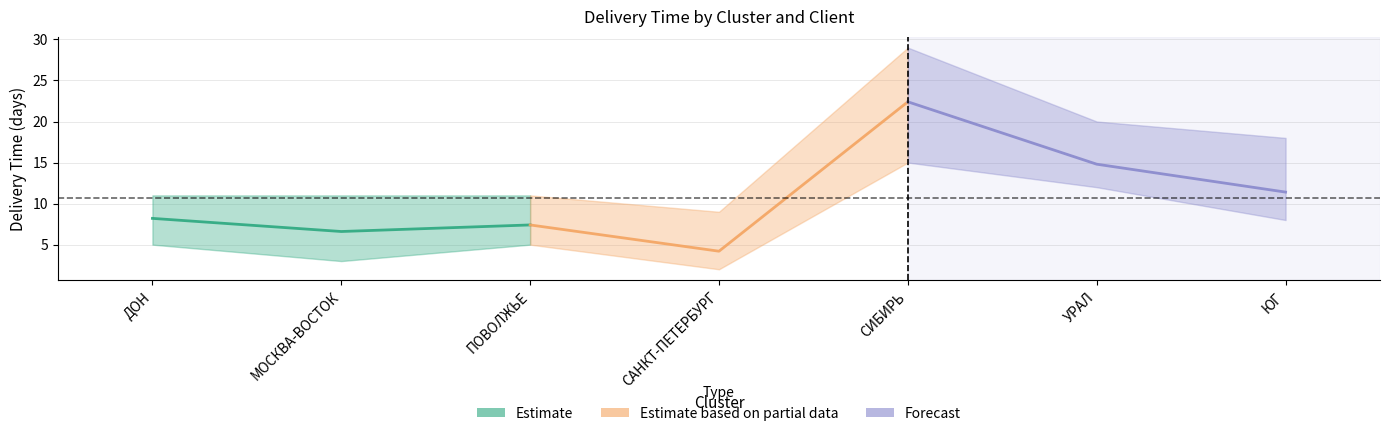

Which has a higher value, ДОН or ЮГ?

ЮГ